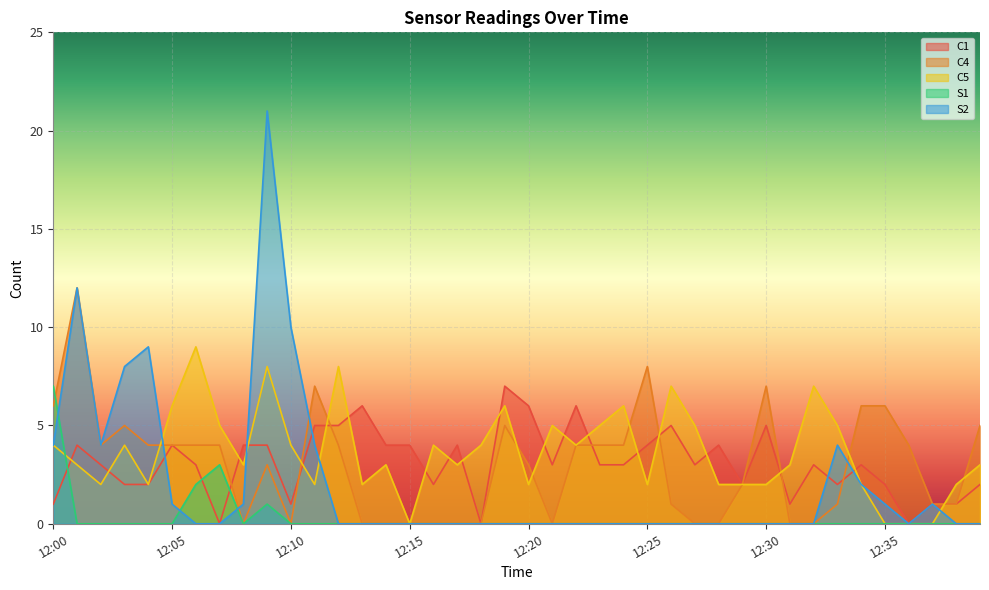

True or false: C1 and C4 cross at least once.

True